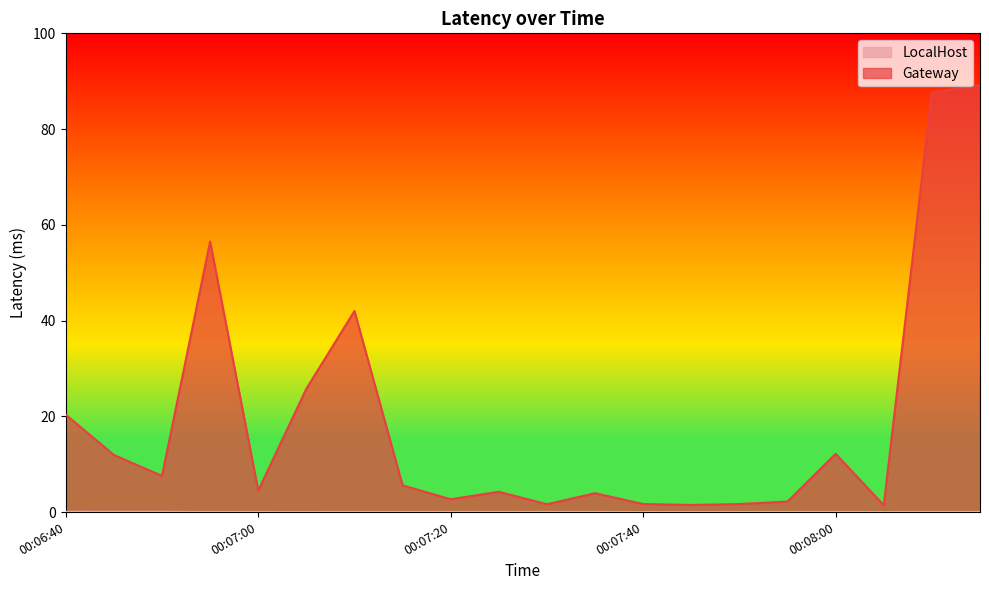

Rank the series by their average value, from highest to lowest.

Gateway, LocalHost